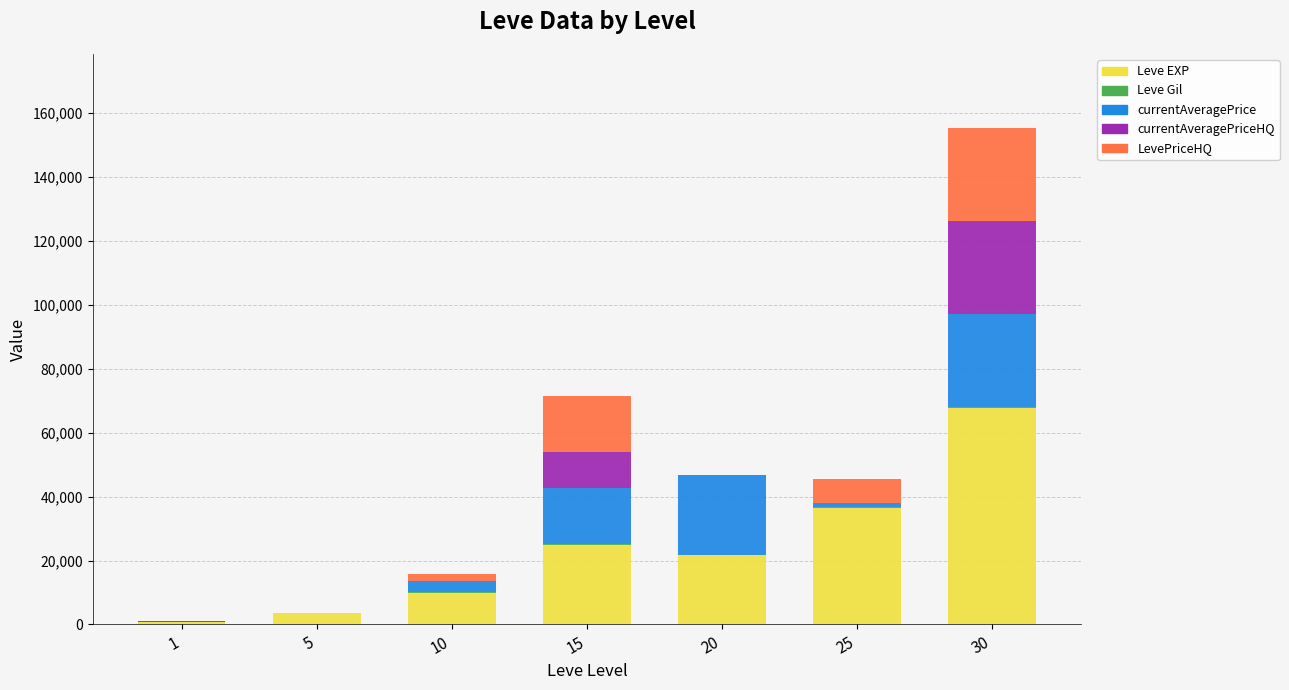

At which category is the sum across all series the highest?

30